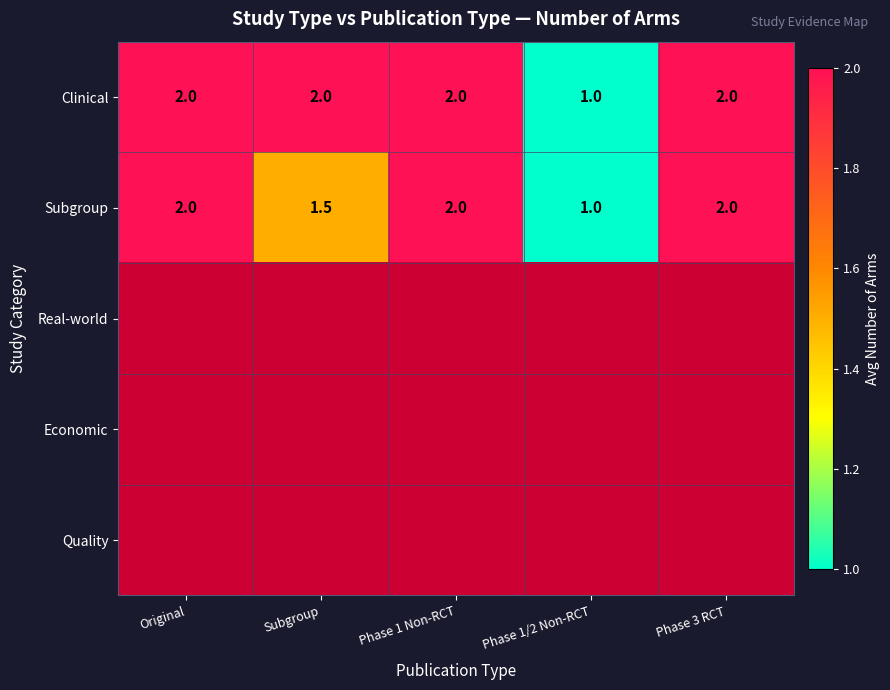

The value of Subgroup at Original is 3.2. True or false?

False